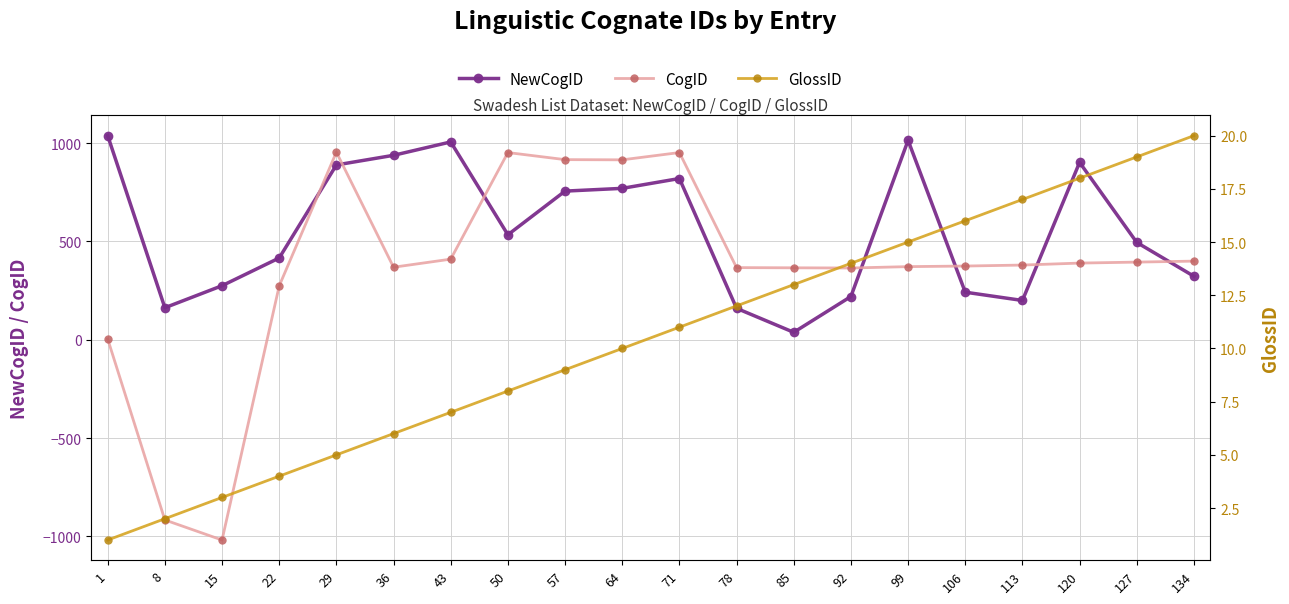

Reading right to left, transcribe all the data shown in this chart.

NewCogID: 134=323	127=495	120=902	113=200	106=242	99=1014	92=220	85=38	78=160	71=820	64=770	57=756	50=534	43=1006	36=938	29=889	22=416	15=275	8=163	1=1038
CogID: 134=400	127=395	120=390	113=380	106=375	99=372	92=365	85=366	78=367	71=952	64=915	57=916	50=952	43=410	36=369	29=954	22=274	15=-1018	8=-916	1=4
GlossID: 134=20	127=19	120=18	113=17	106=16	99=15	92=14	85=13	78=12	71=11	64=10	57=9	50=8	43=7	36=6	29=5	22=4	15=3	8=2	1=1